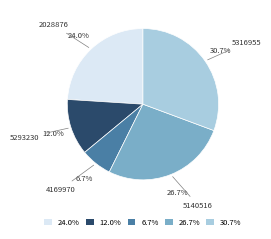

Is there any slice that represents more than half of the pie?

No